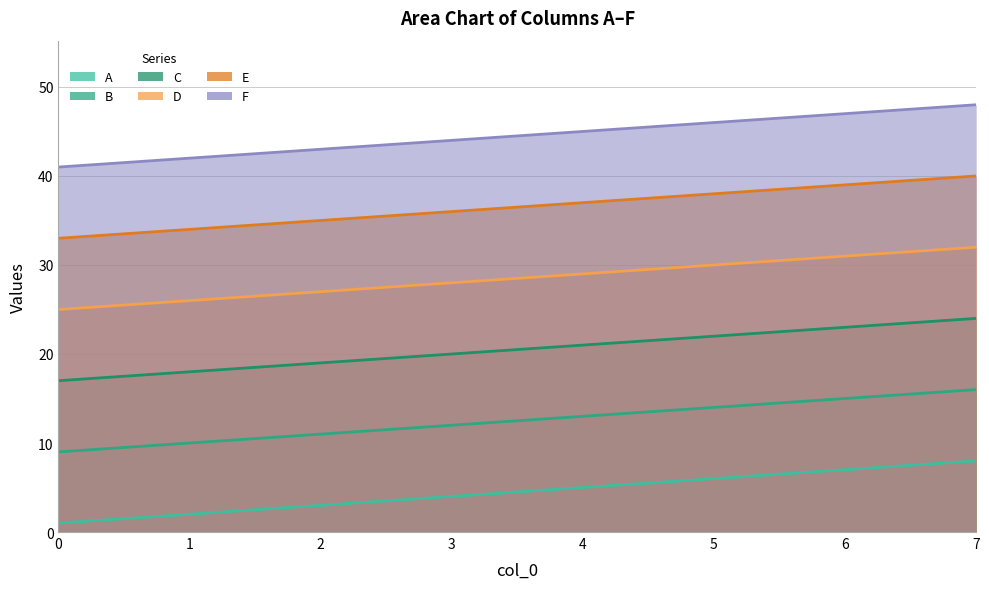

What is the value of the E point at the 8th from the left?

40